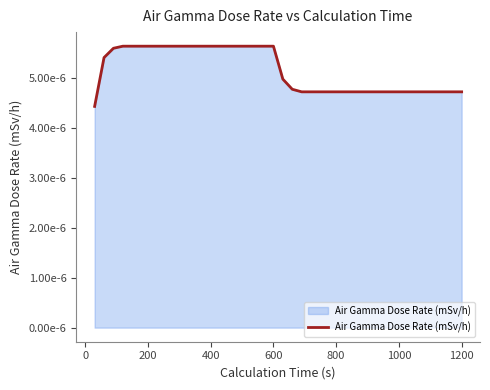

Is this an area chart (filled region under the line)?

Yes